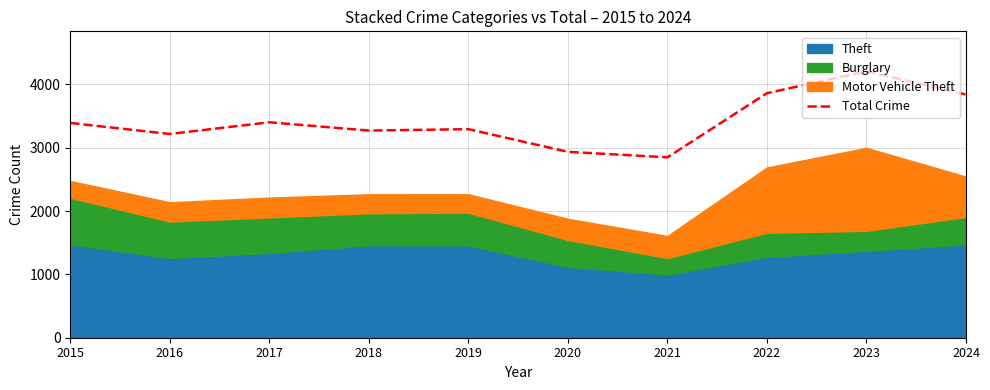

Reading right to left, transcribe all the data shown in this chart.

3841	4208	3862	2849	2936	3294	3272	3403	3218	3392